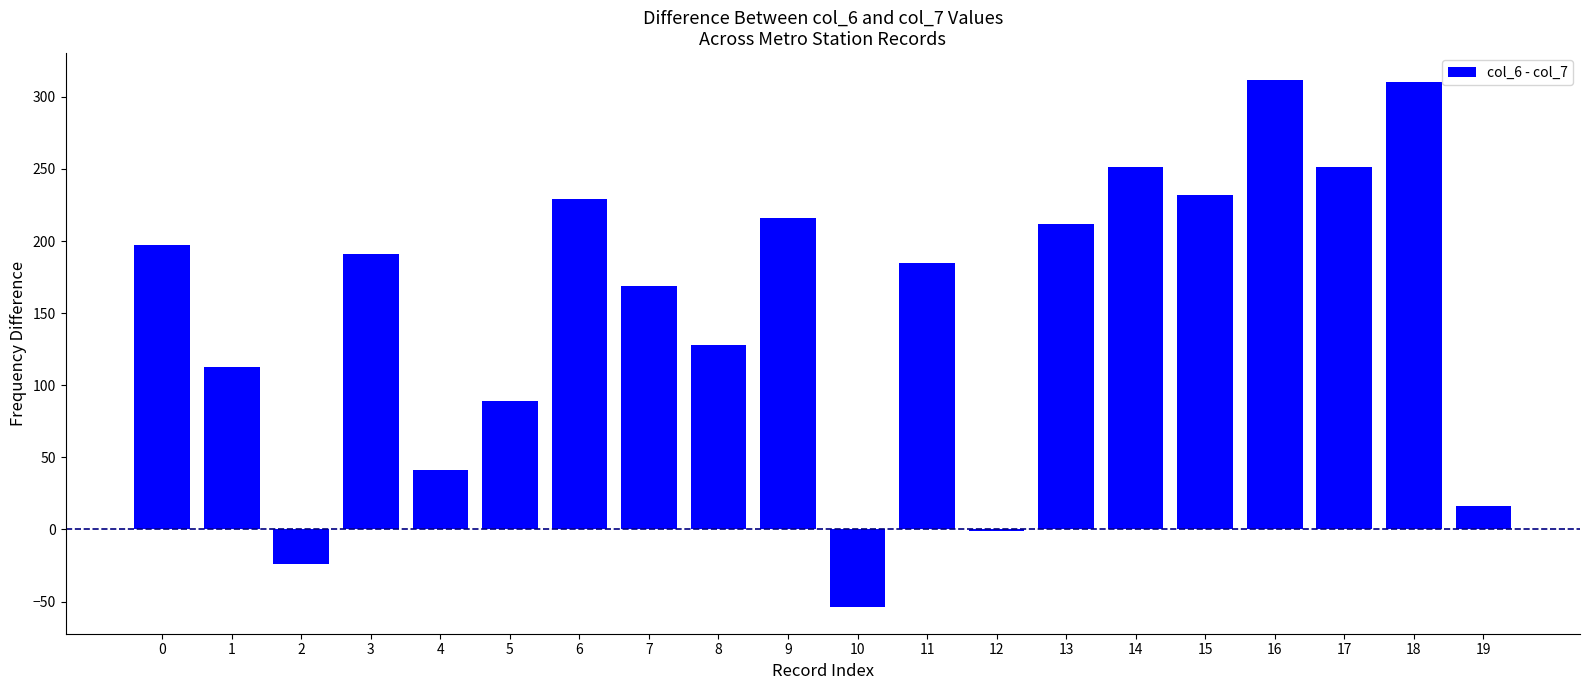

Where is the data nearest to the value 129?

8